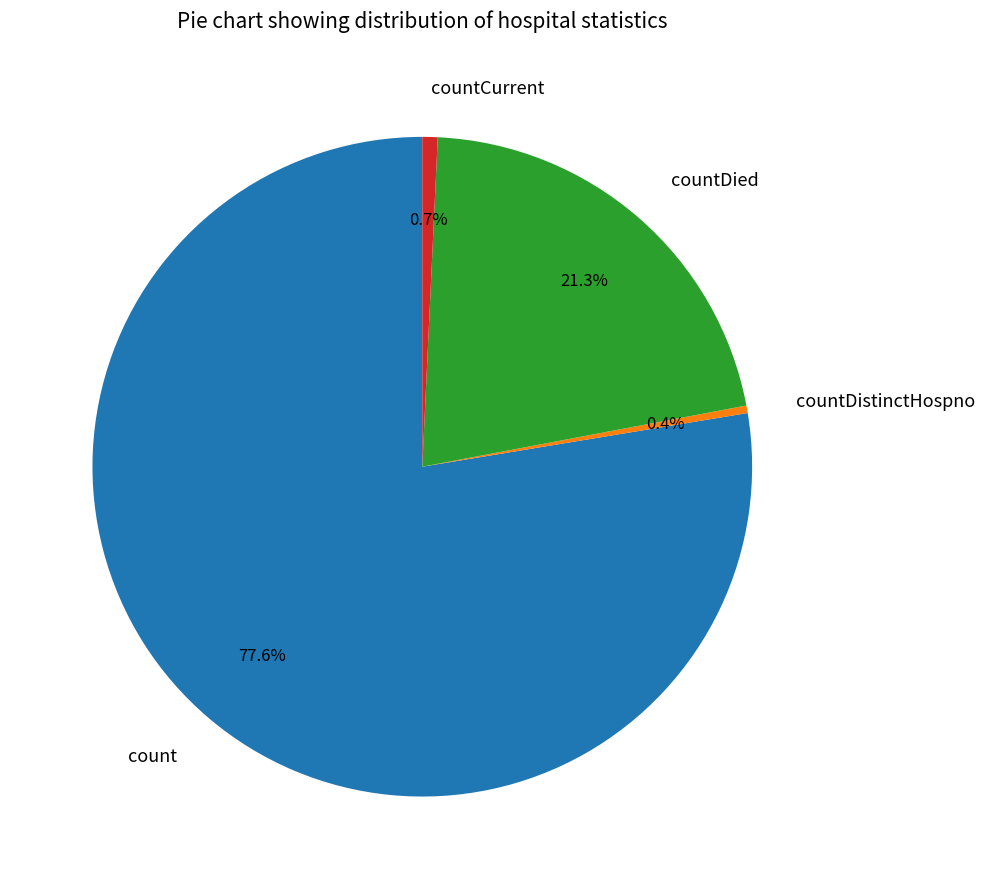

What is the largest slice in the pie chart?

count